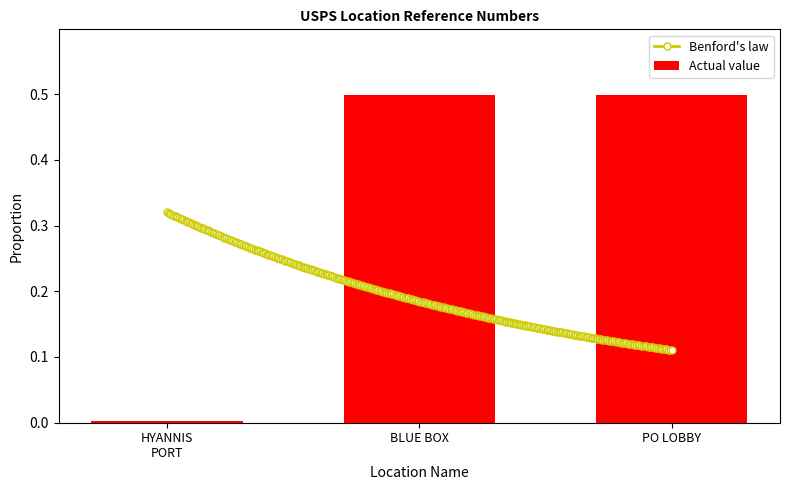

What is the difference between the maximum and minimum values?

0.5